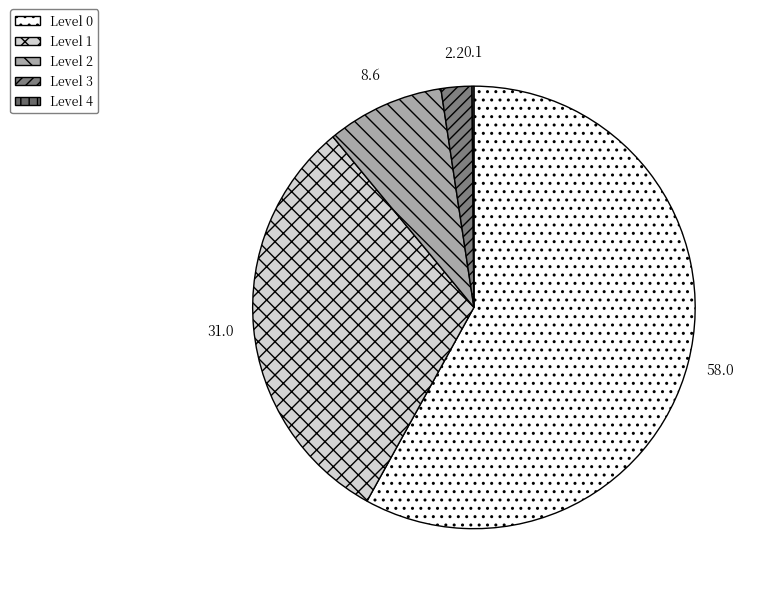

Count the number of slices in the pie.

5